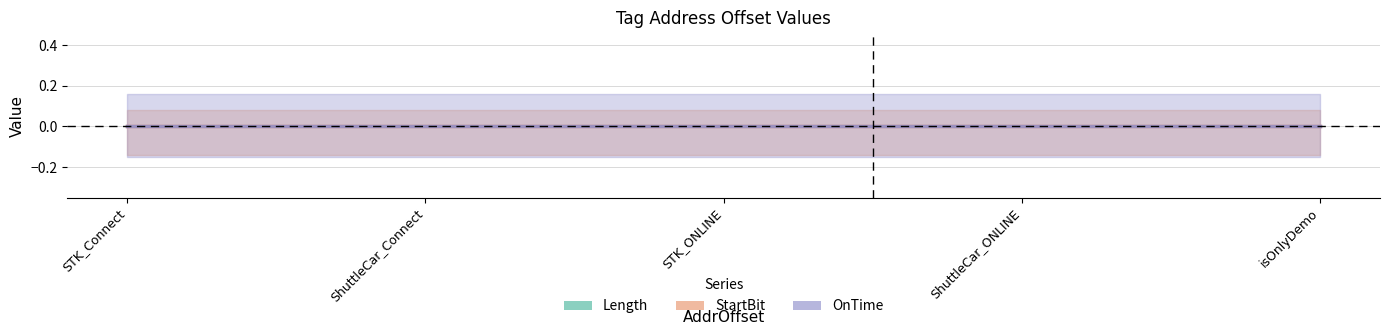

Between STK_ONLINE and ShuttleCar_ONLINE, which series saw the biggest shift?

Length